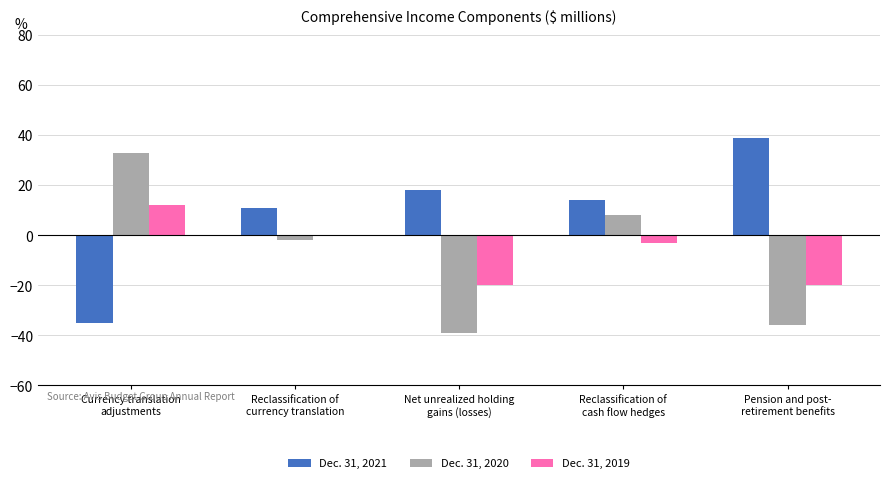

What is the greatest value displayed?

39